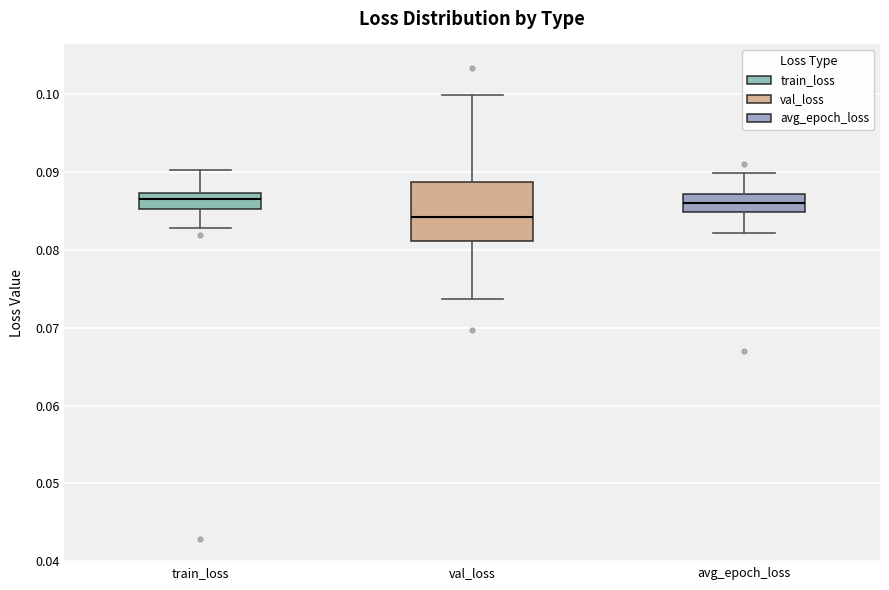

Comparing the boxes themselves (not the whiskers), which one is the tallest?

val_loss